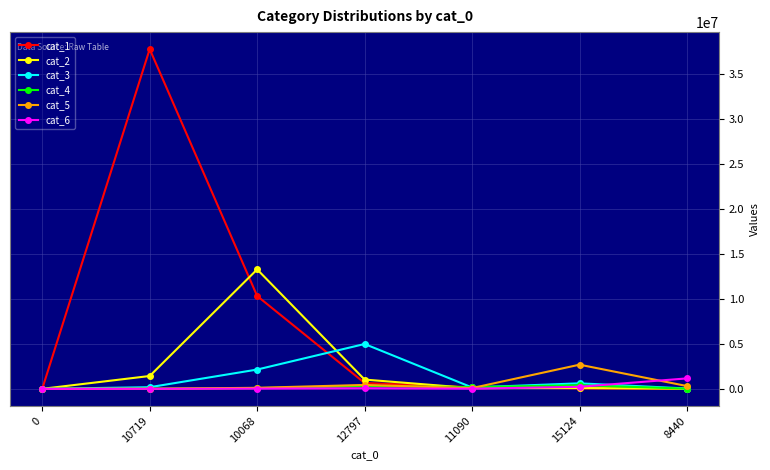

Which series has the largest total across all categories?

cat_1